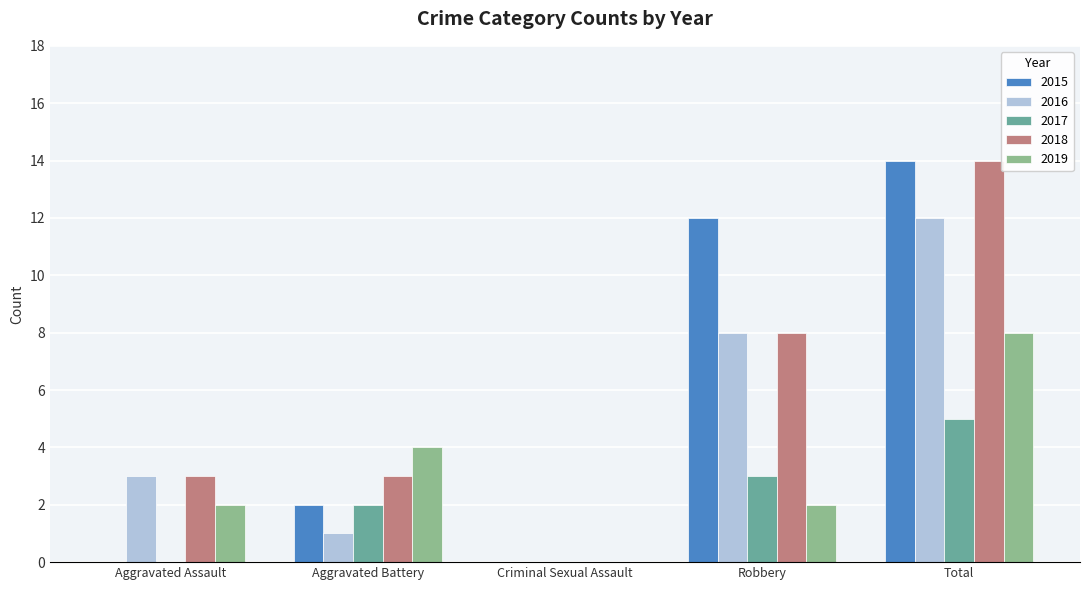

Is it true that 2018 equals 5 at Aggravated Battery?

False